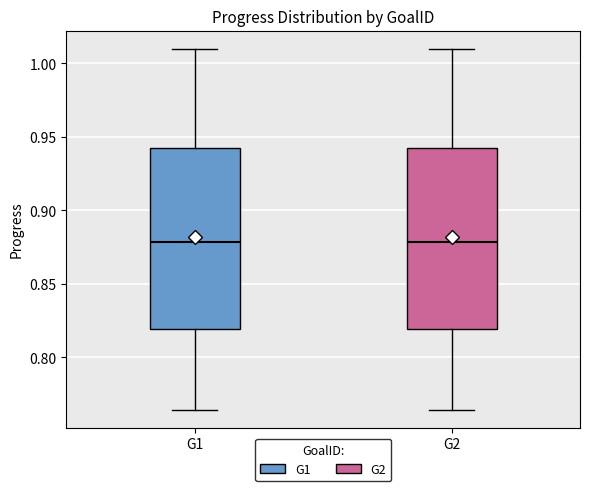

Reading left to right, transcribe this box plot: for each box, give where its median line is, the range the box spans, and where its two whiskers end, as read against the y-axis. The values are not printed on the chart, so give them approximately, as read against the axis.

G1: median 0.880, box 0.820 to 0.940, whiskers 0.765 to 1.010
G2: median 0.880, box 0.820 to 0.940, whiskers 0.765 to 1.010